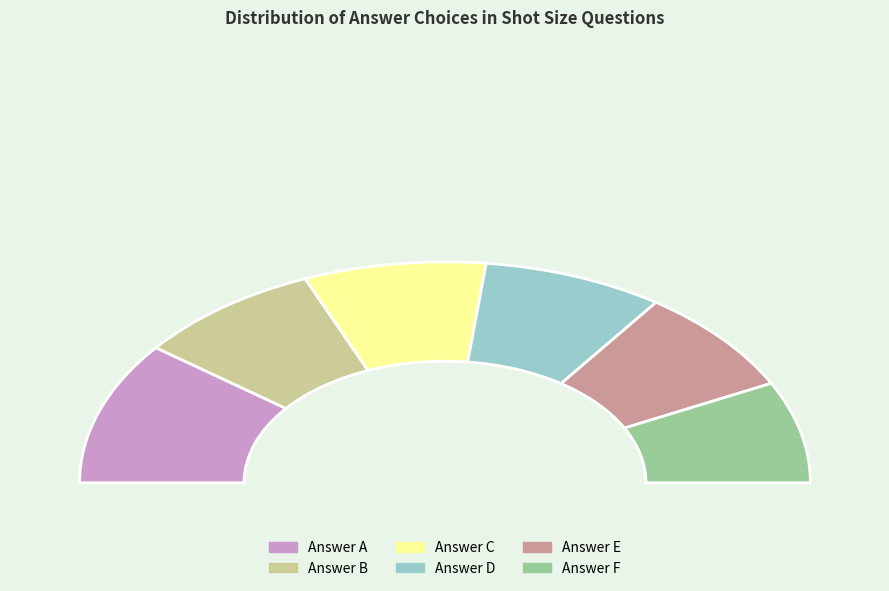

To the nearest percent, what is the combined percentage of C and E?

32%